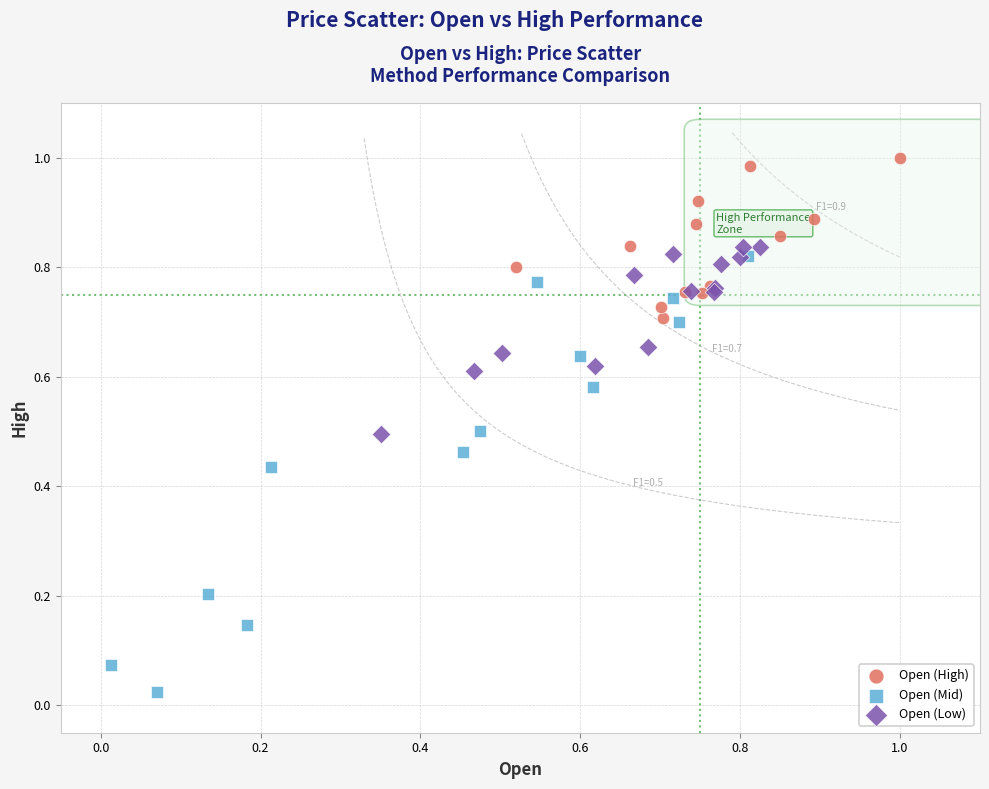

Which series reaches the maximum Y coordinate?

Open (High)